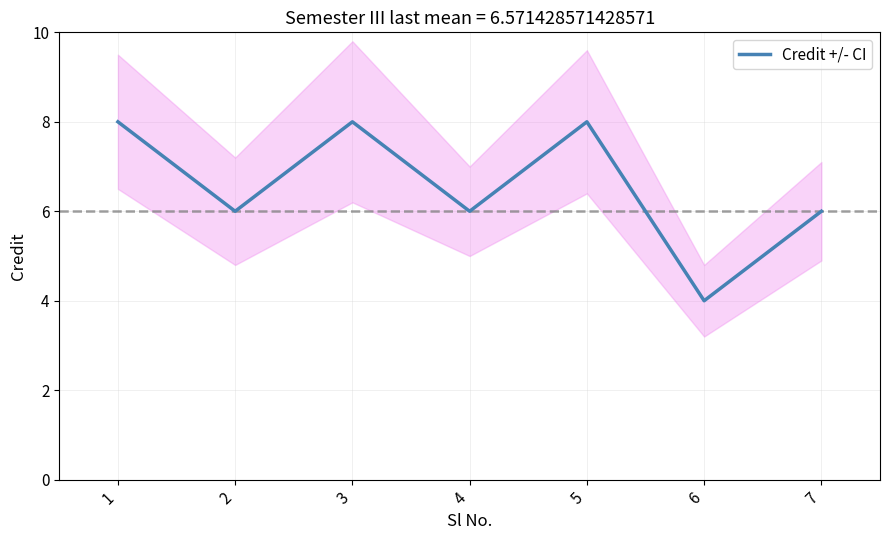

How many values are between 6 and 8?

6